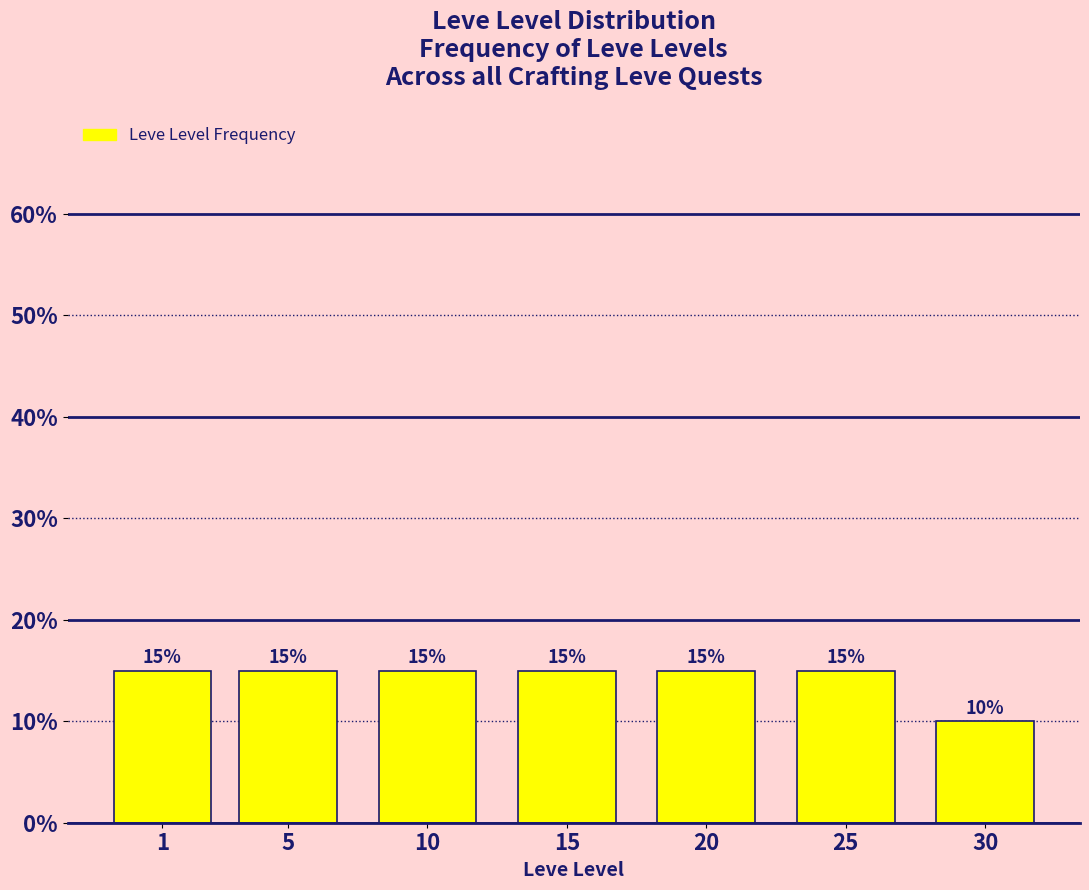

Reading left to right, extract all data points from this chart.

1=15	5=15	10=15	15=15	20=15	25=15	30=10